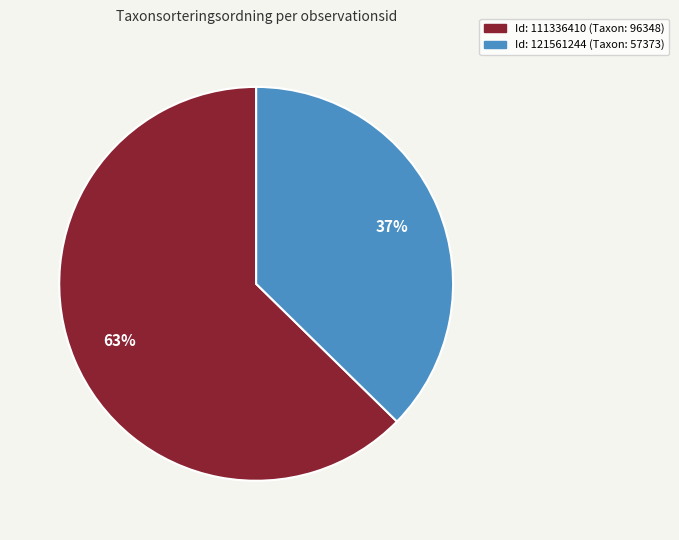

To the nearest percent, what is the average slice percentage?

50%